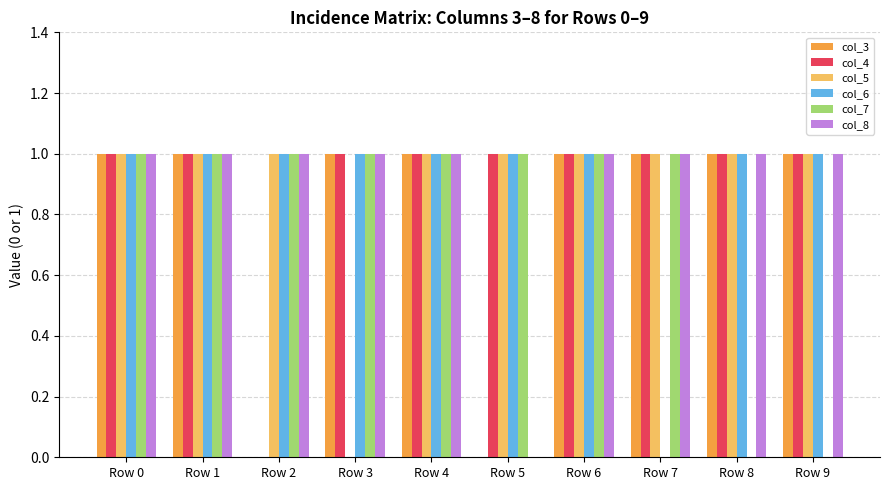

What is the total value across all series at Row 6?

6